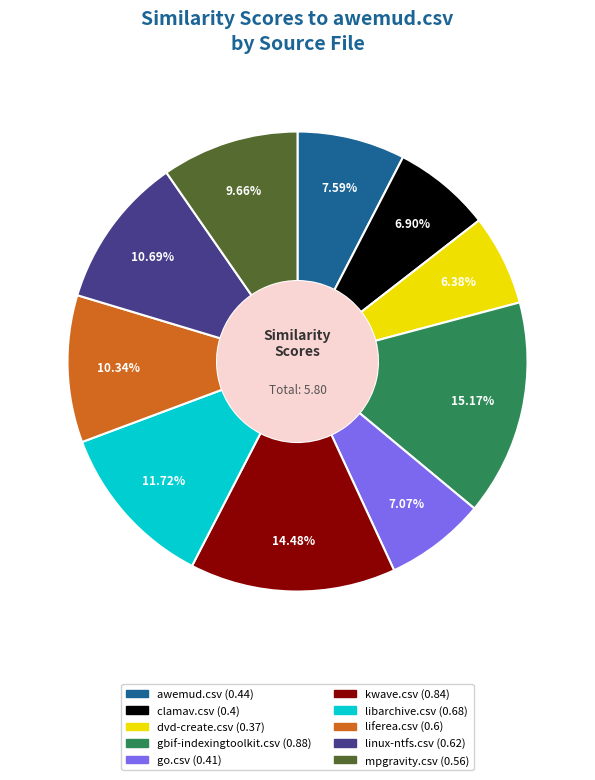

Which has a higher value, dvd-create.csv or awemud.csv?

awemud.csv